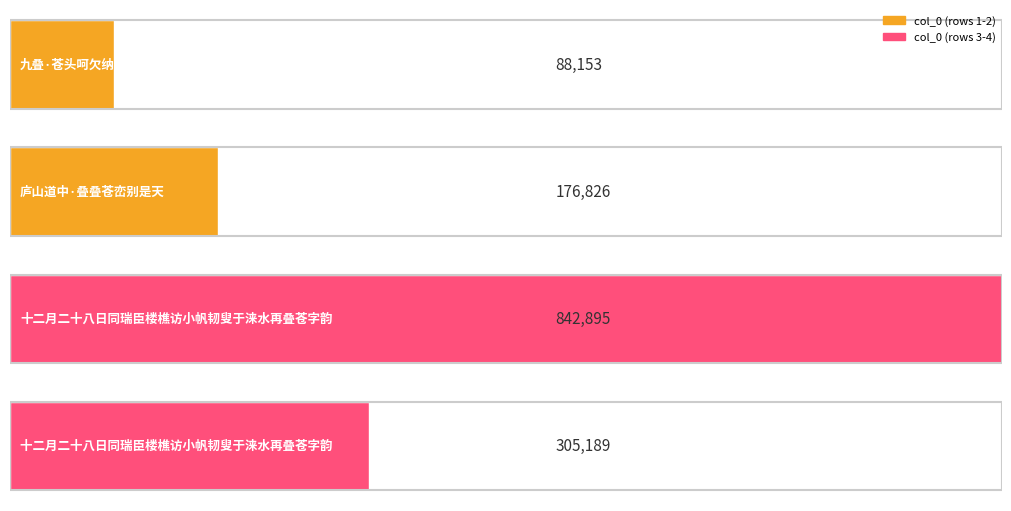

What is the sum of all values?

1413063